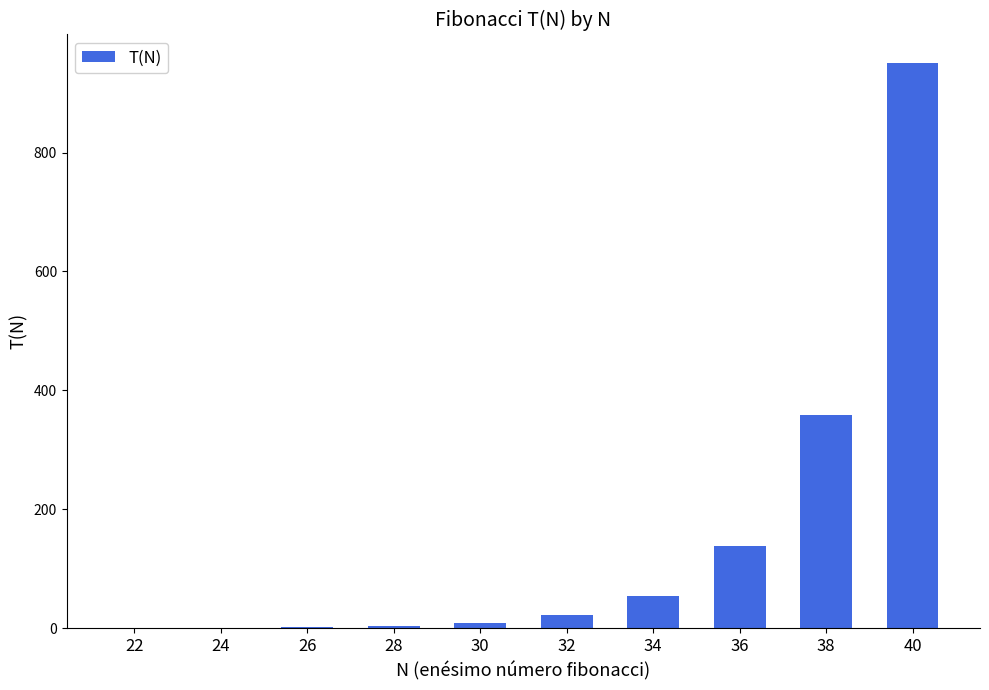

Between 34 and 38, which is larger?

38